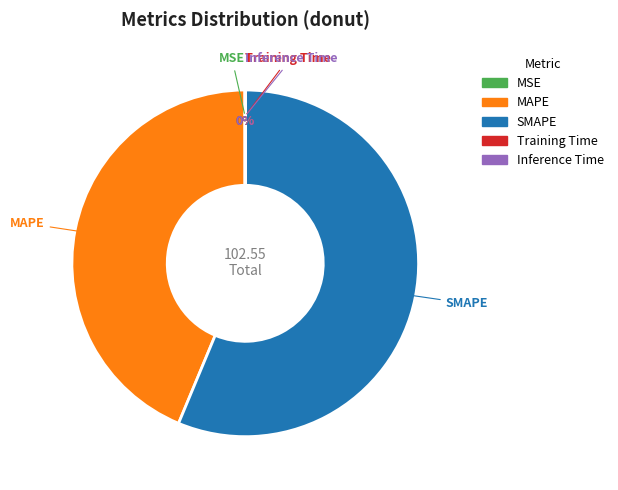

To the nearest percent, what is the difference between the largest and smallest slice percentages?

56%